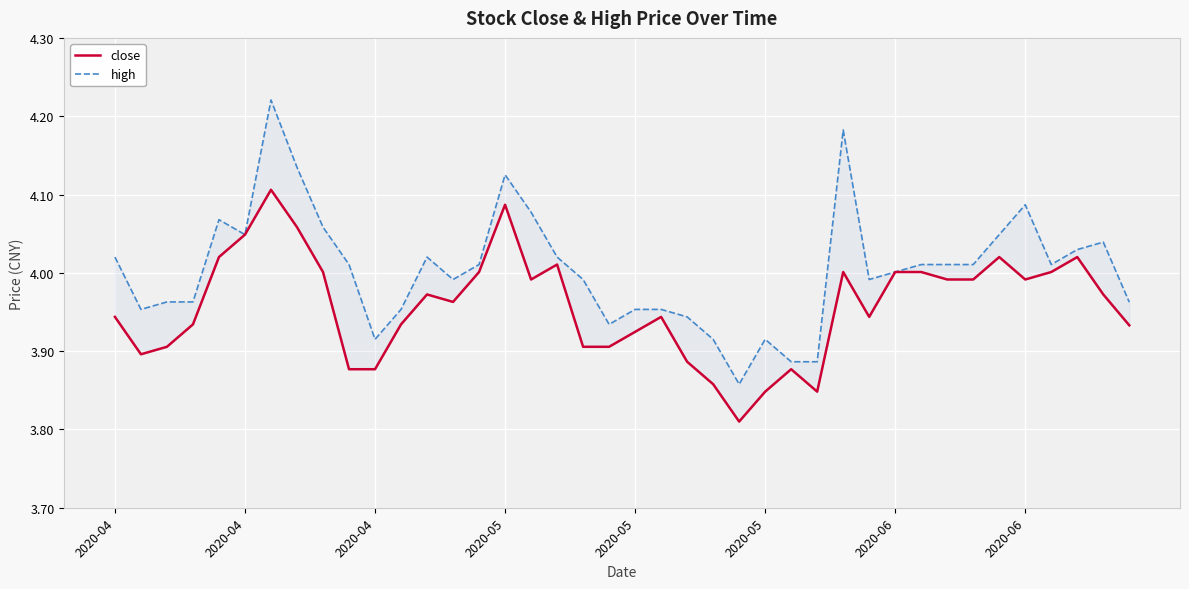

Which category has the lowest value in the close series?

24